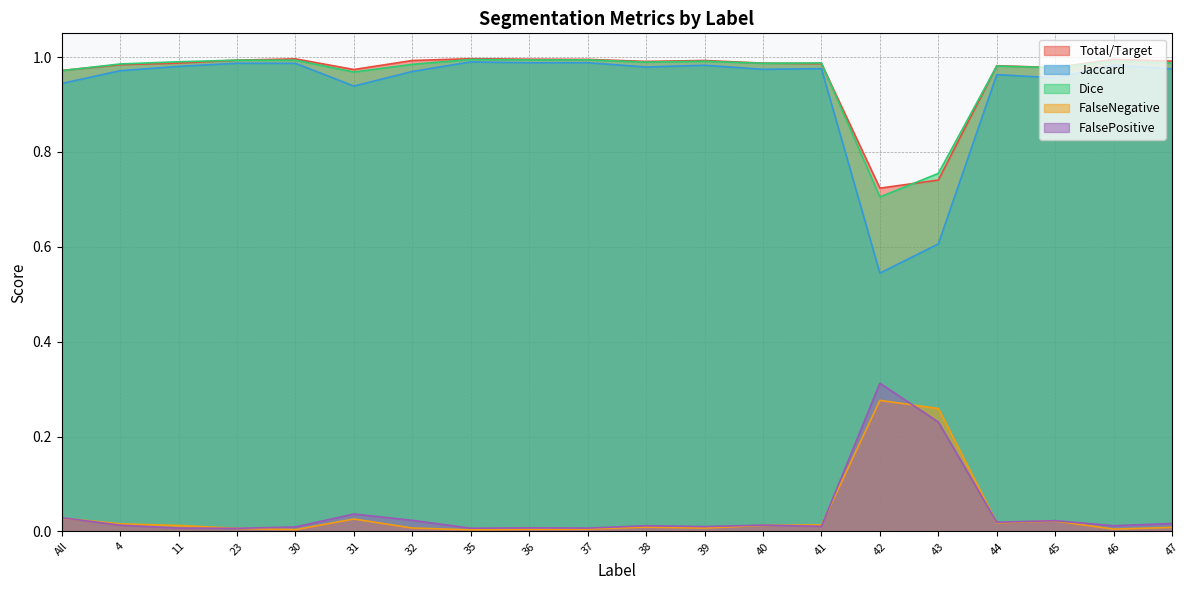

Rank the series by their maximum value, from lowest to highest.

FalseNegative, FalsePositive, Jaccard, Dice, Total/Target